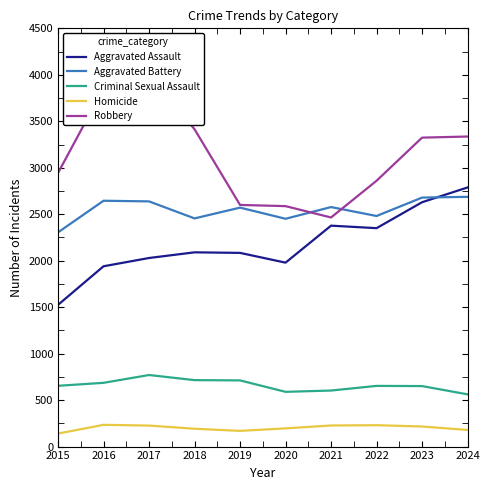

Between 2022 and 2021, which is larger?

2021